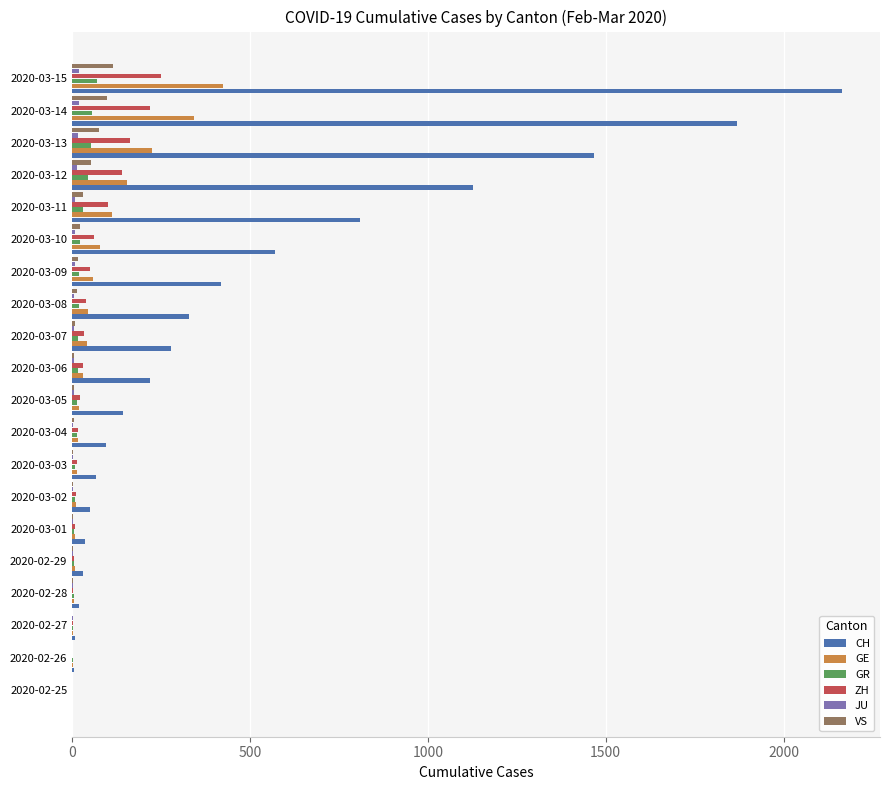

Which series has the largest total across all categories?

CH